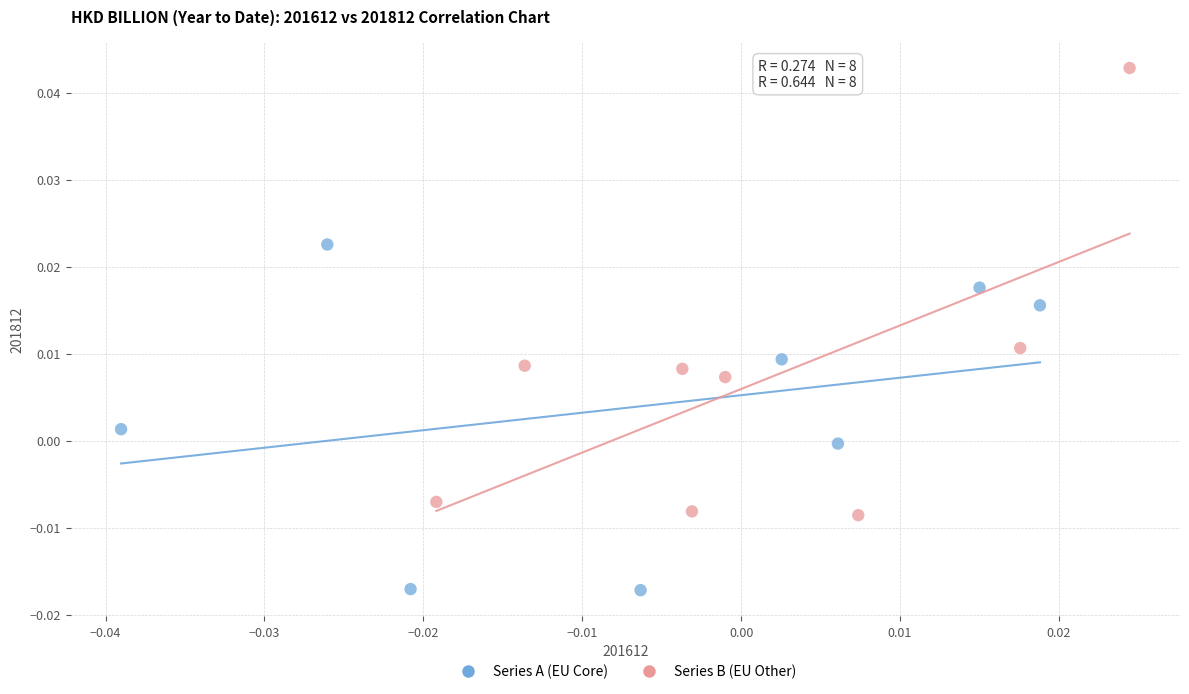

Which series reaches the minimum Y coordinate?

Series A (EU Core)